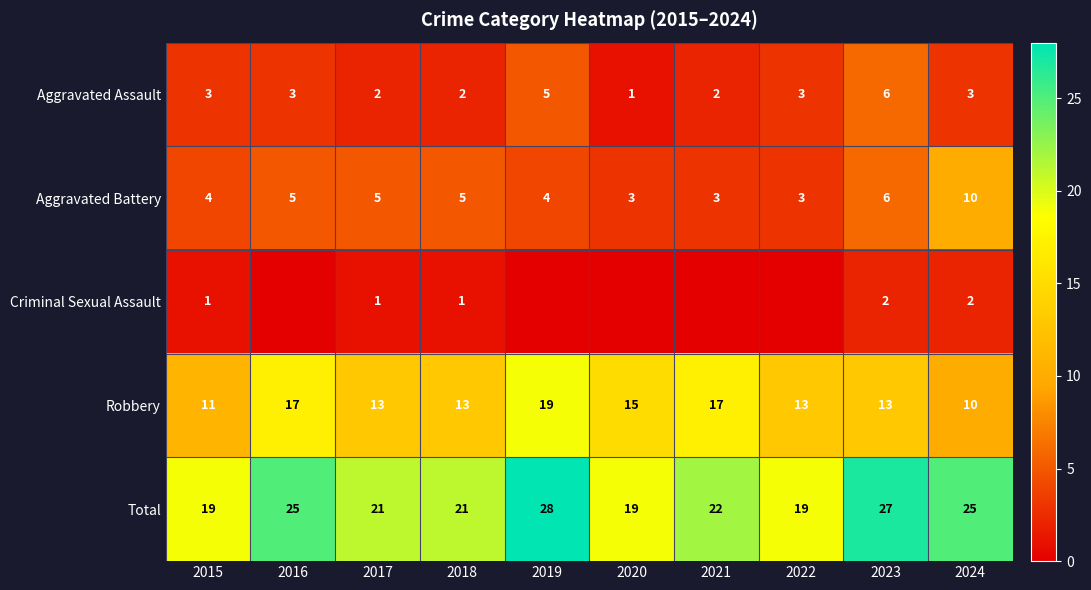

What is the maximum value for Total?

28